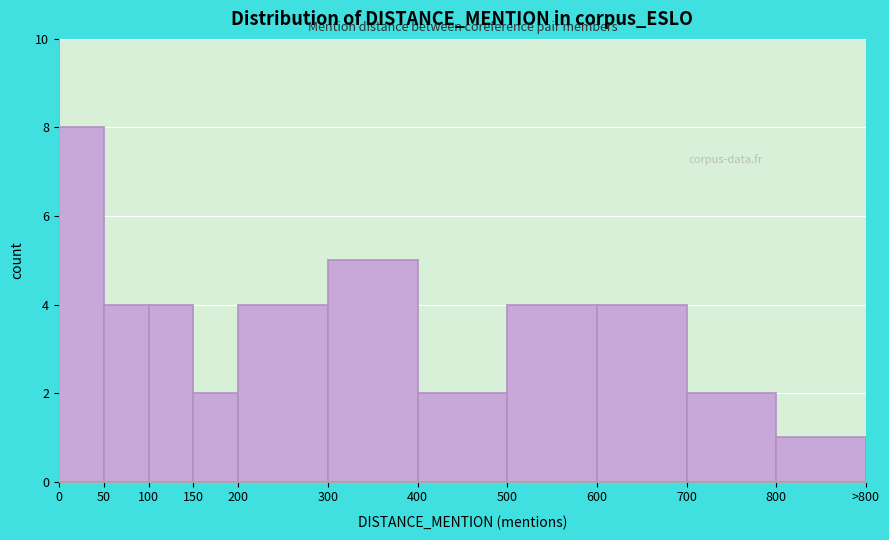

Reading left to right, list all the values displayed in this chart.

0=8	50=4	100=4	150=2	200=4	300=5	400=2	500=4	600=4	700=2	800=1